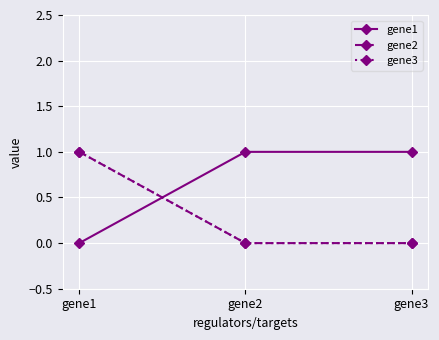

Where is gene3 nearest to the value 0?

gene2